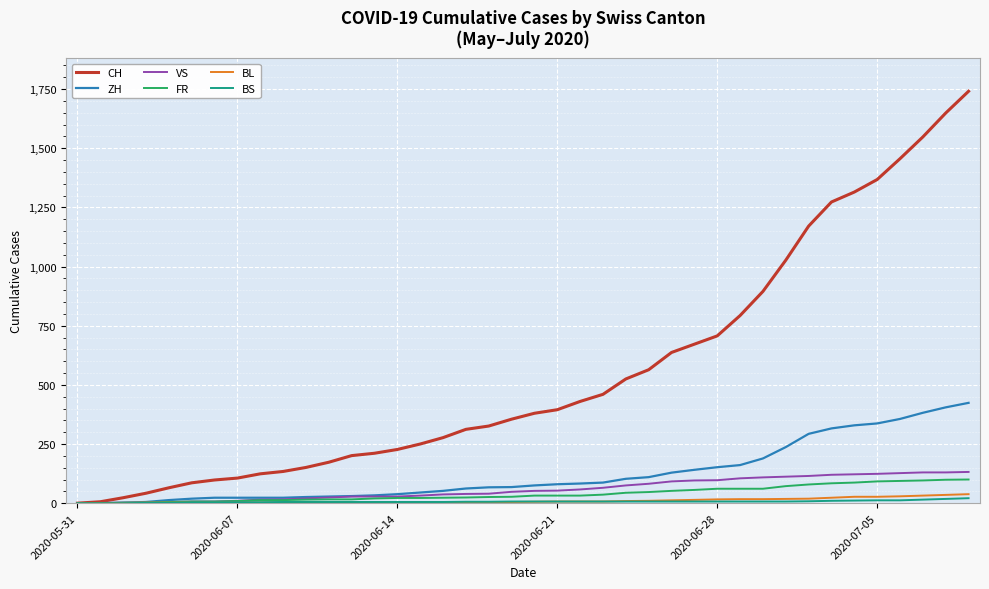

Which series has the largest total across all categories?

CH